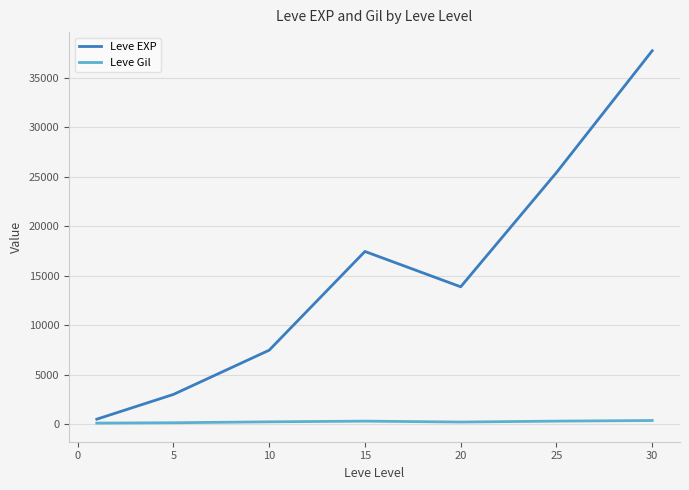

List the series in order of their overall mean, highest first.

Leve EXP, Leve Gil